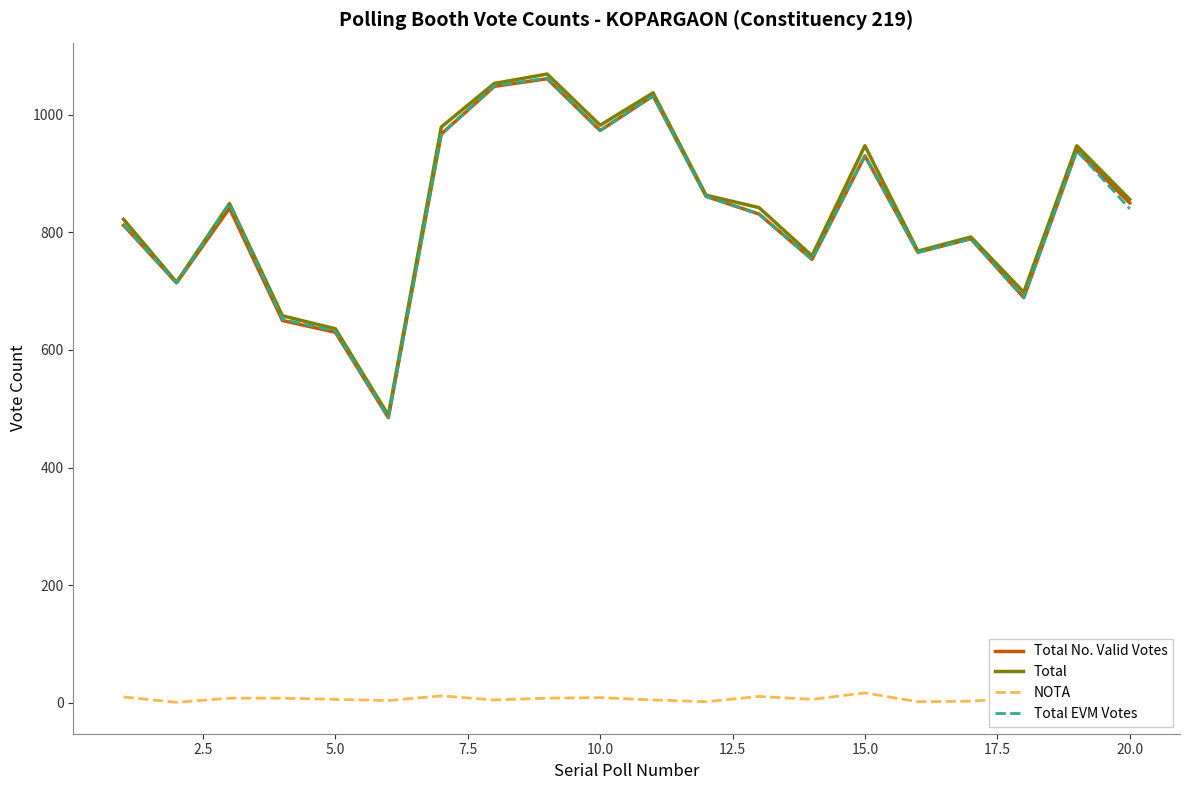

What is the maximum value for Total No. Valid Votes?

1061